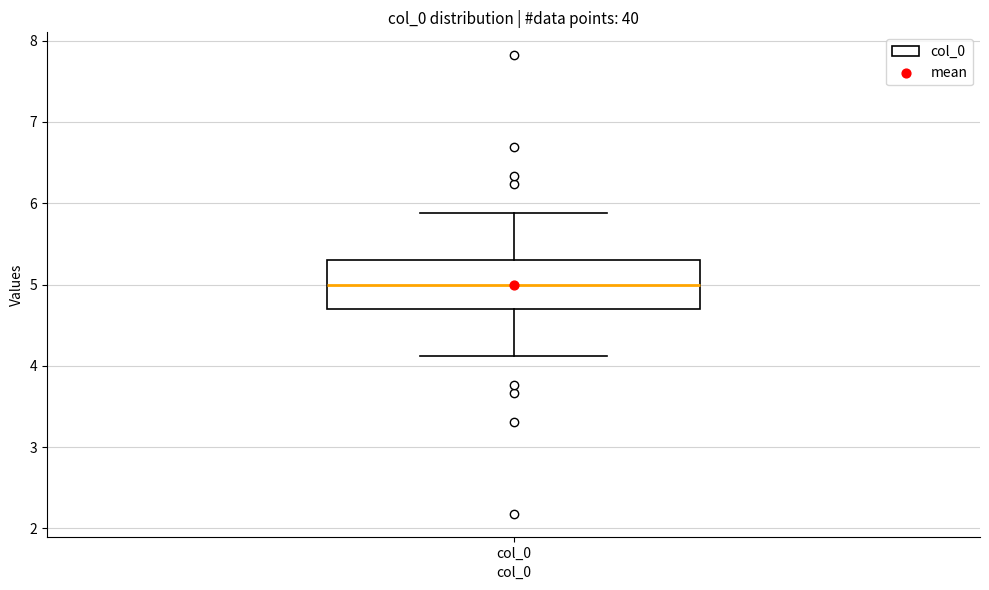

Where does the median line of the box for col_0 sit on the y-axis? The values are not printed on the chart, so give them approximately, as read against the axis.

5.0